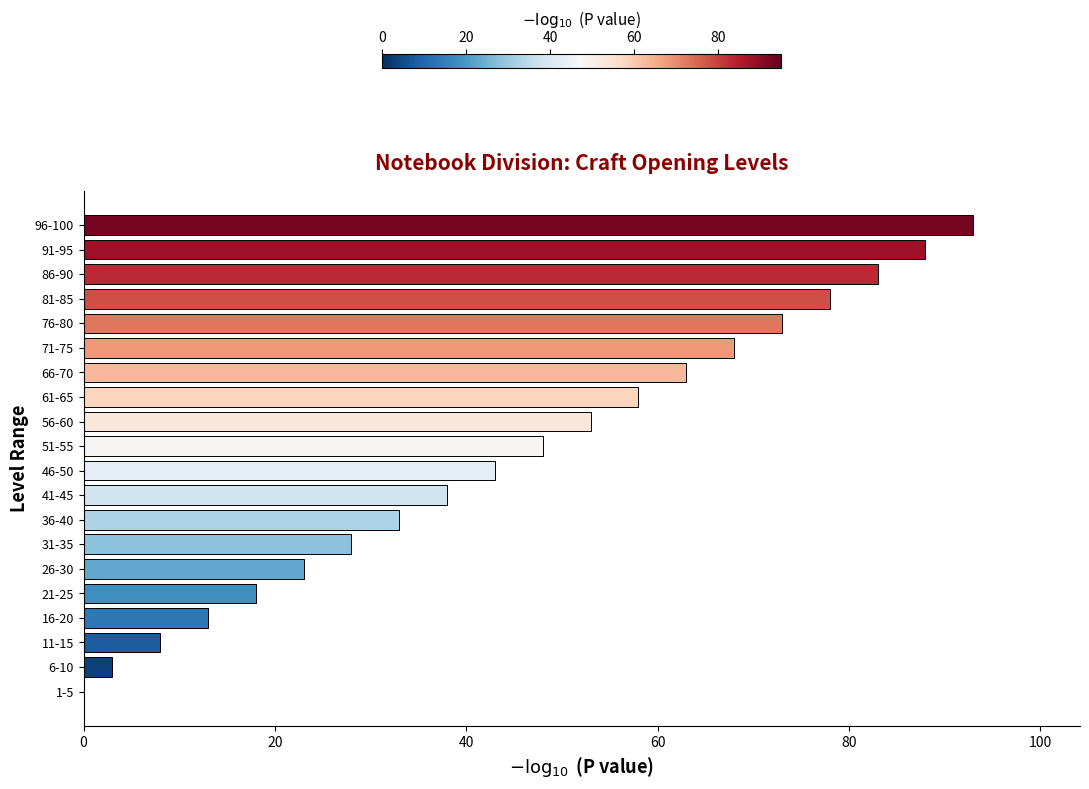

The chart shows a value of 141 at 91-95. True or false?

False